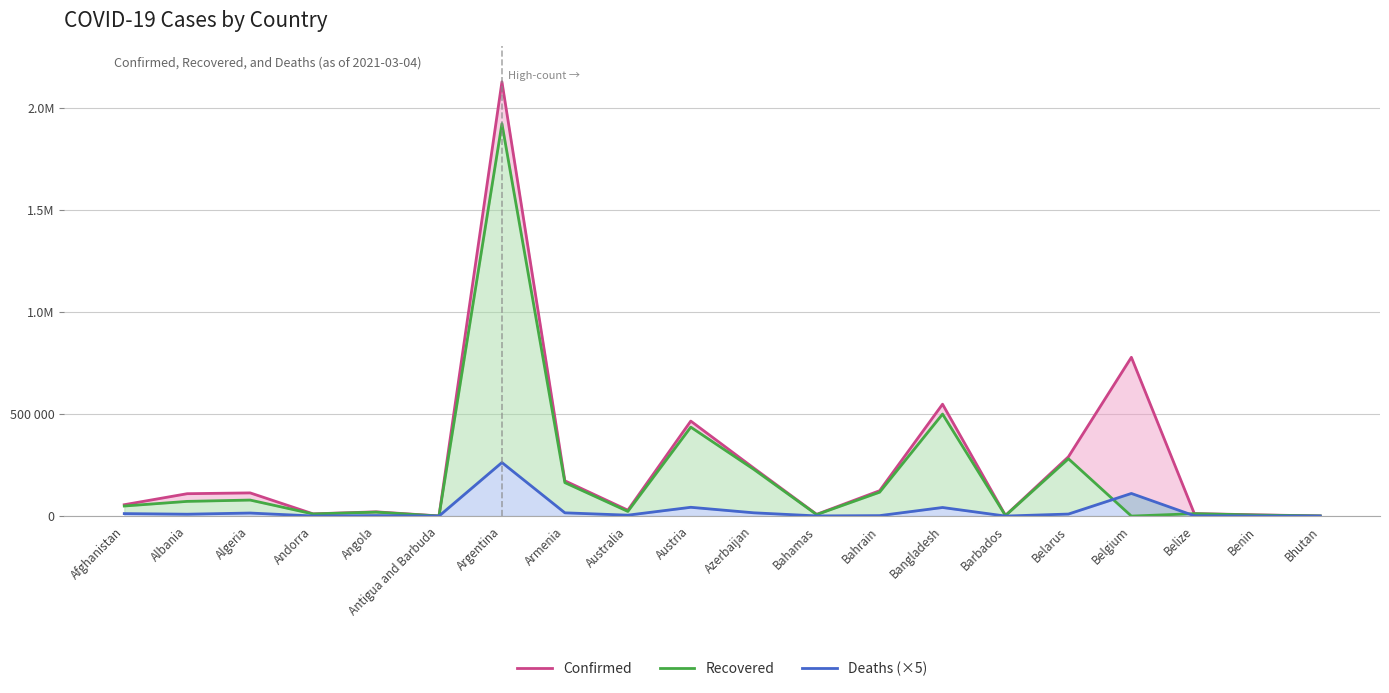

What position from the left is Belgium?

17